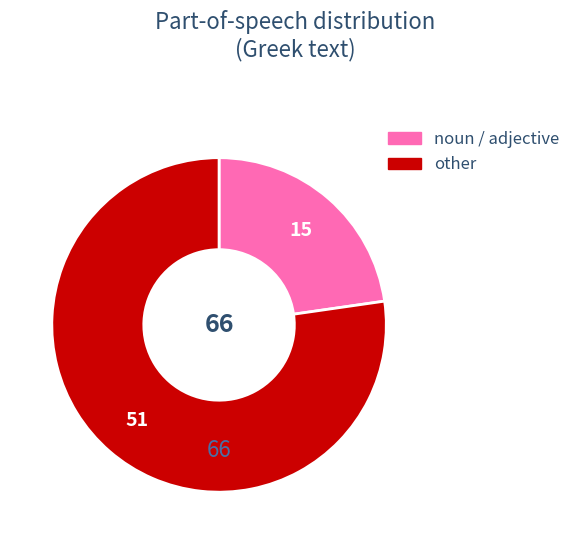

Is there a majority slice in this chart?

Yes